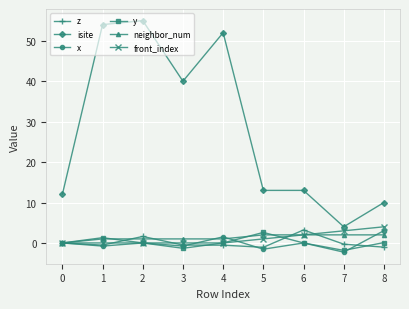

Which series changed the most between 2 and 8?

isite